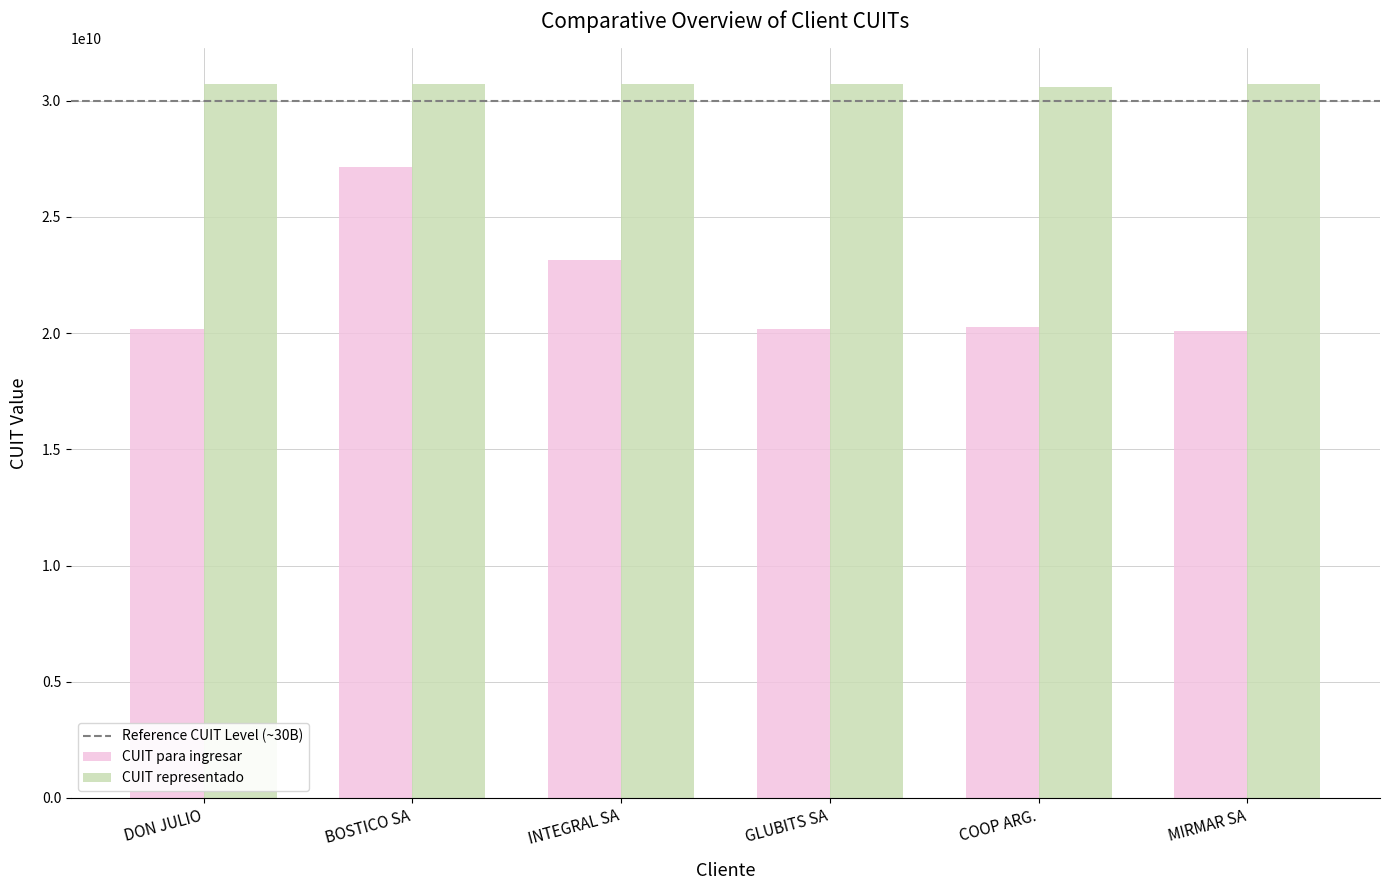

What is the lowest value of the CUIT representado series?

30605694191